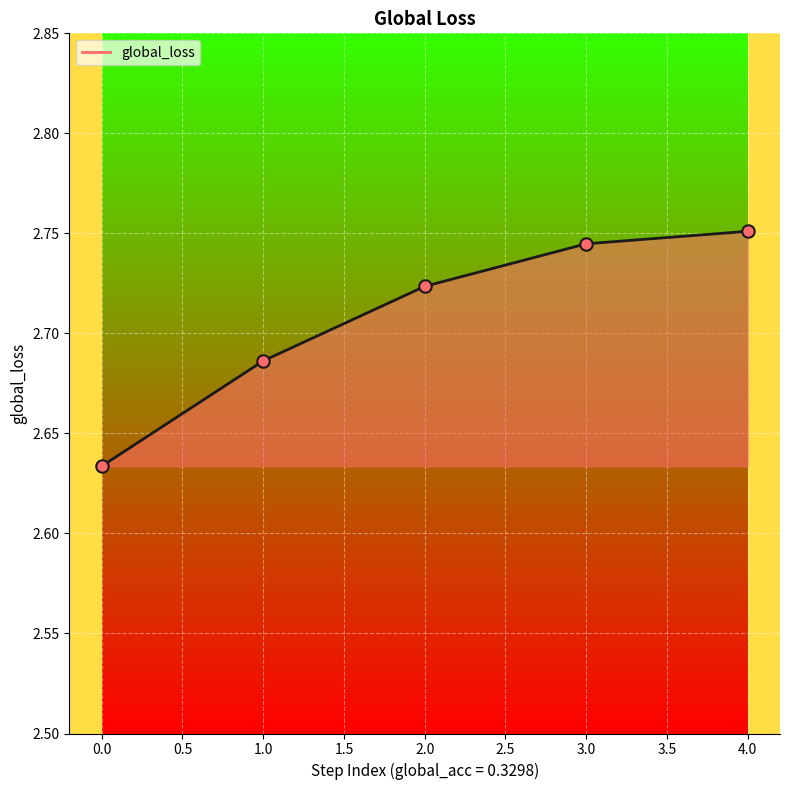

Approximately how many times larger is the value at 3.0 compared to 0.0?

1.0